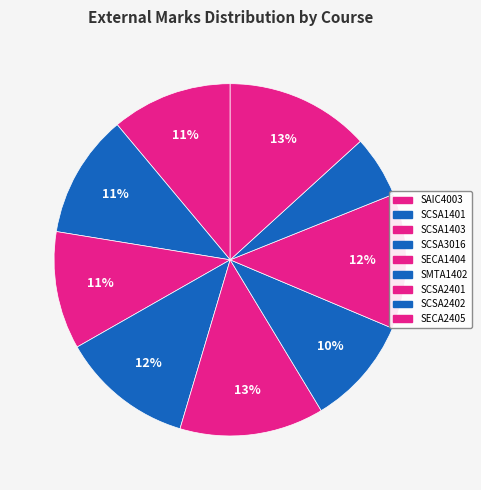

Which category has the smallest portion of the pie?

SCSA2402